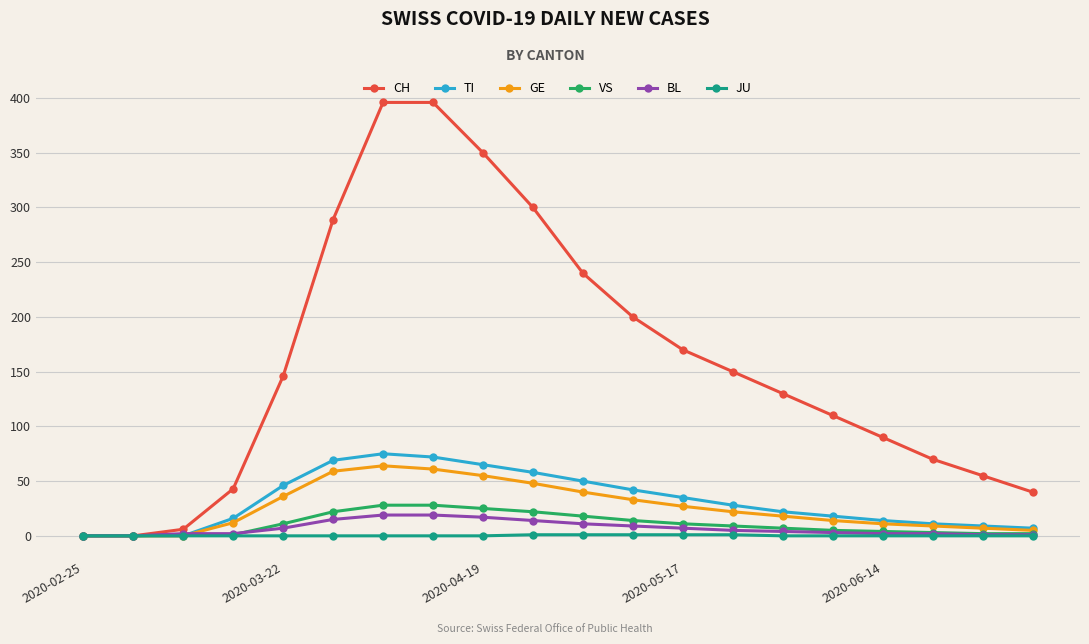

List the series in order of their peak value, highest first.

CH, TI, GE, VS, BL, JU